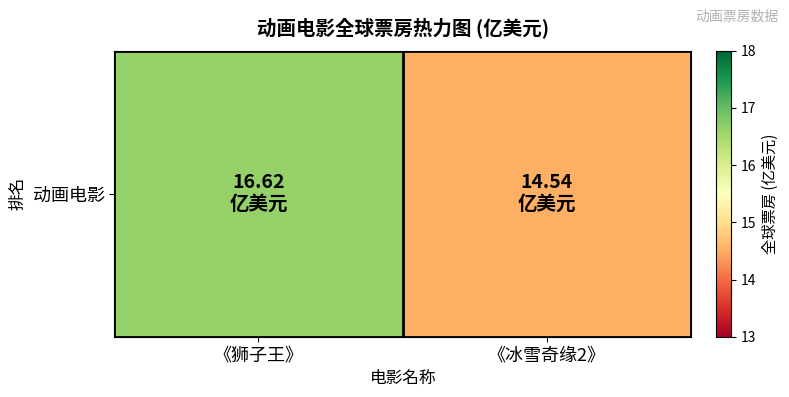

True or false: the data shows 14.5 at 《冰雪奇缘2》.

True